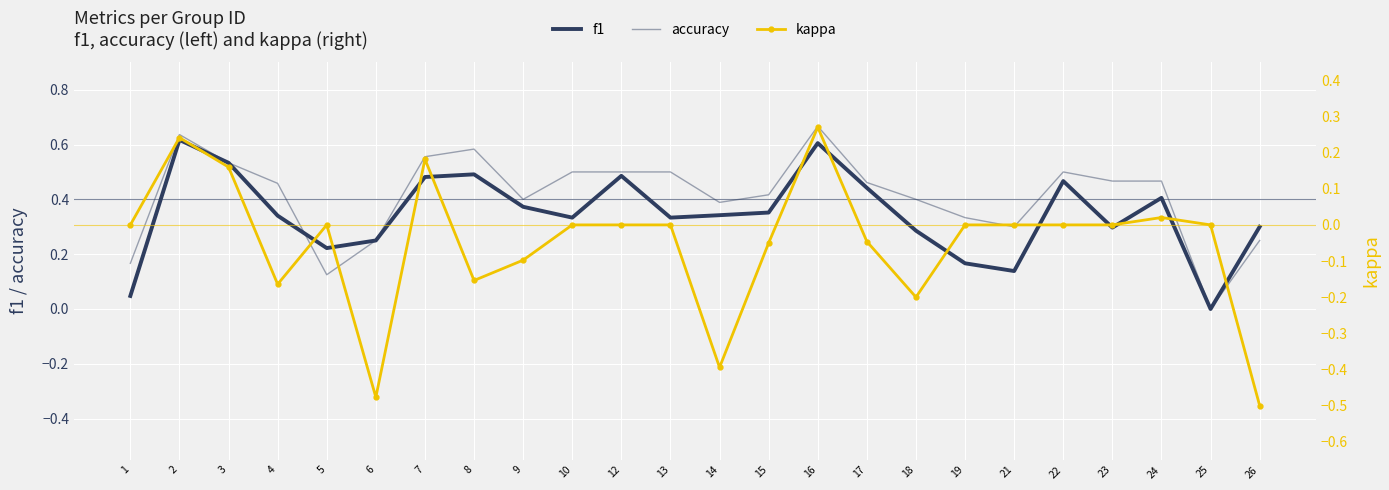

True or false: kappa has more than 2 interior local peaks.

True